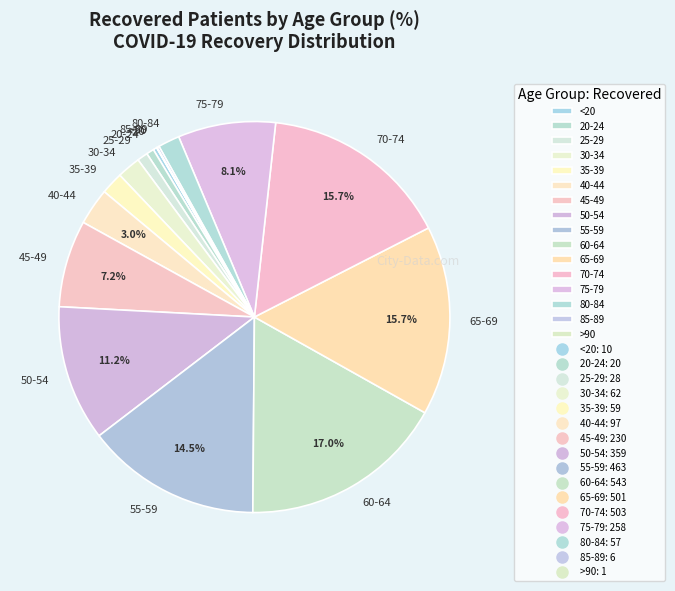

Is 75-79 the majority of the pie?

No